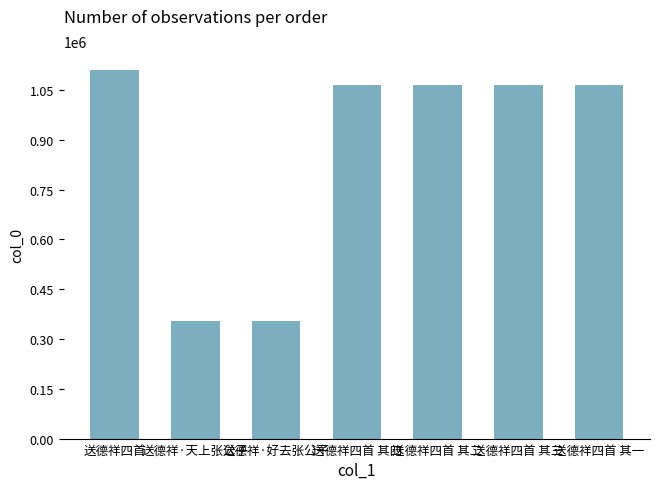

The chart shows a value of 1066136 at 送德祥四首 其四. True or false?

True